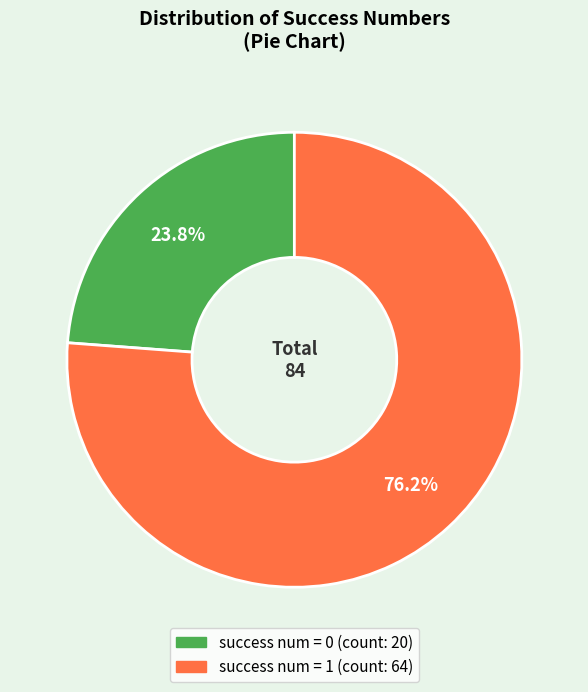

Is there any slice that represents more than half of the pie?

Yes